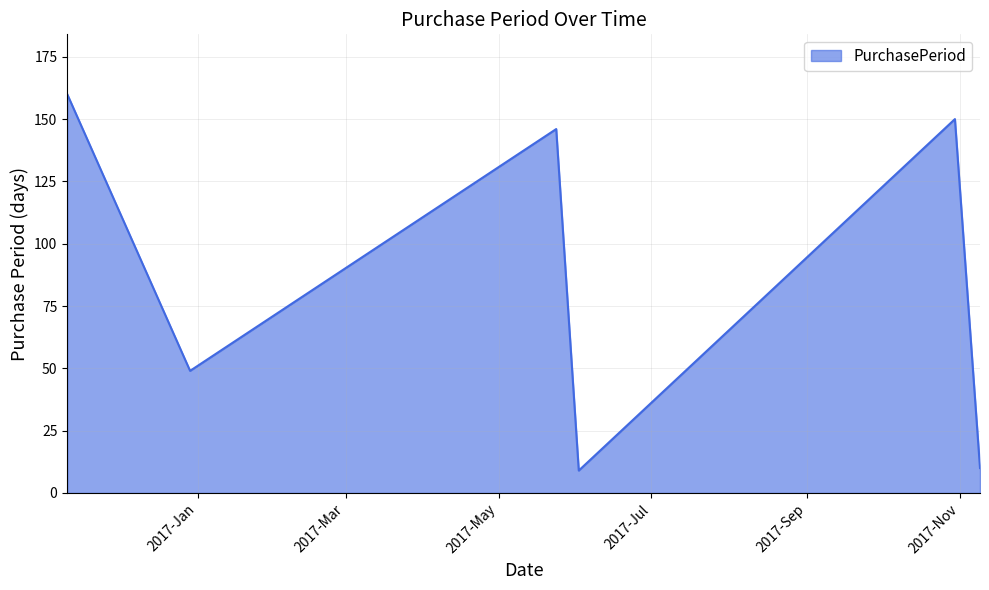

How many interior local peaks (higher than both neighbors) does the data have?

2